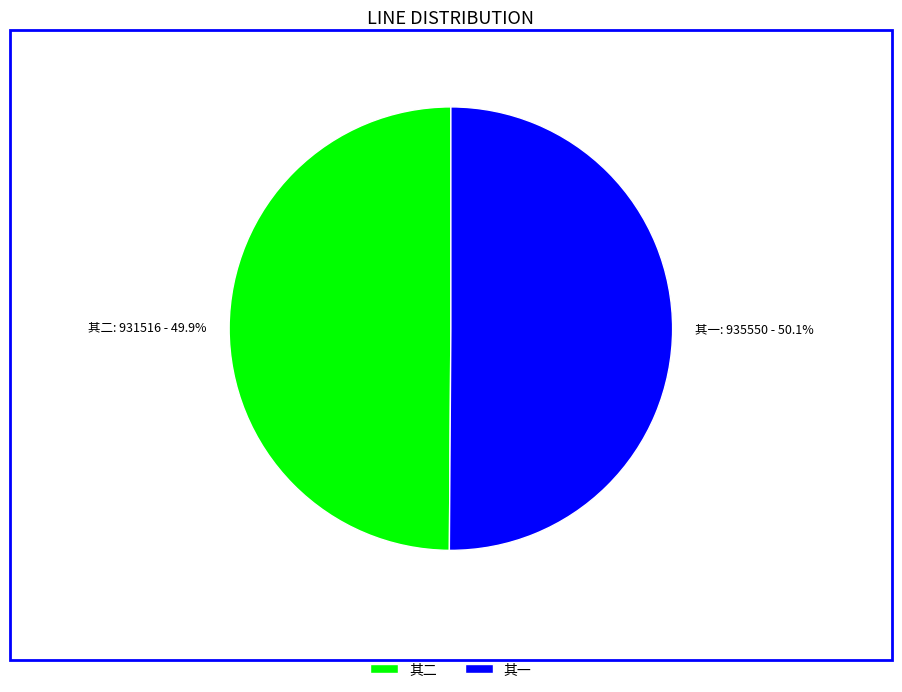

What is the ratio of the value at 其二: 931516 - 49.9% to the value at 其一: 935550 - 50.1%?

1.0